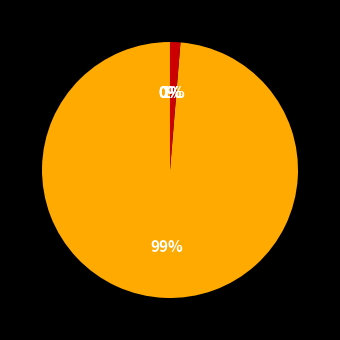

Which slice represents more than half of the pie?

MAPE